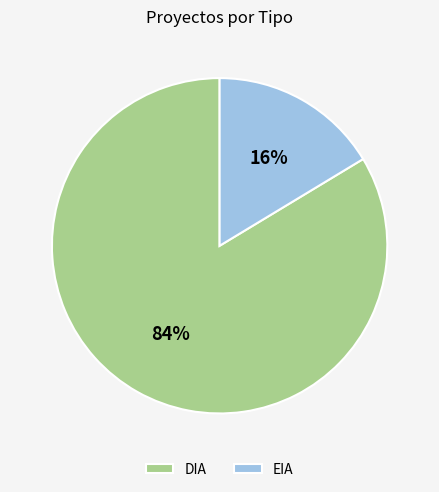

Which slice is the smallest?

EIA